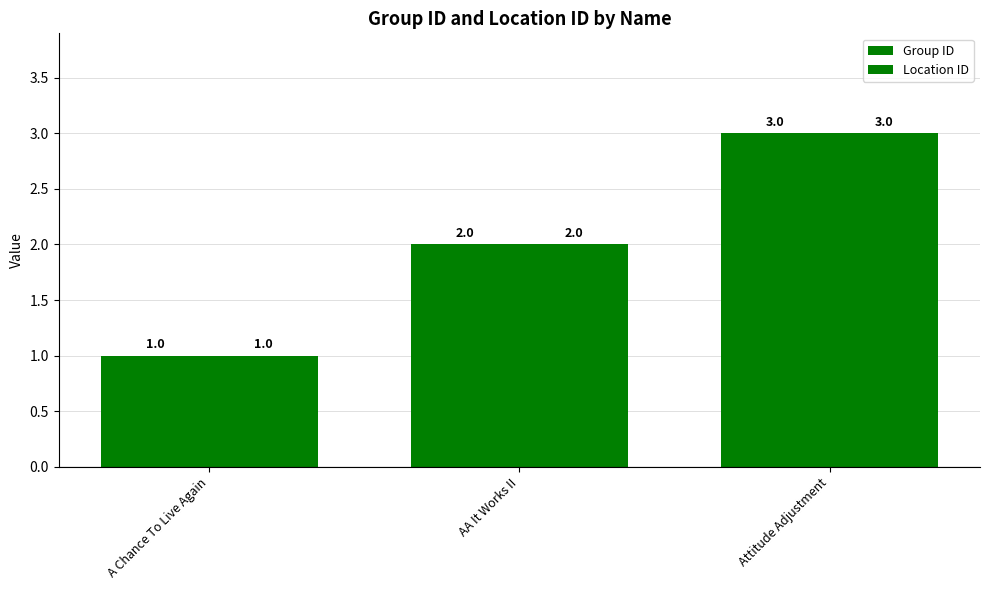

Is the value of Location ID at Attitude Adjustment greater than the value of Group ID at Attitude Adjustment?

No